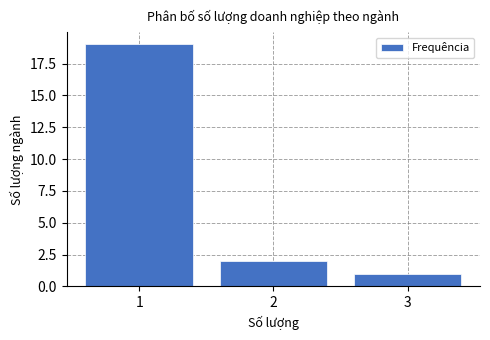

Reading right to left, list all the values displayed in this chart.

3=1	2=2	1=19